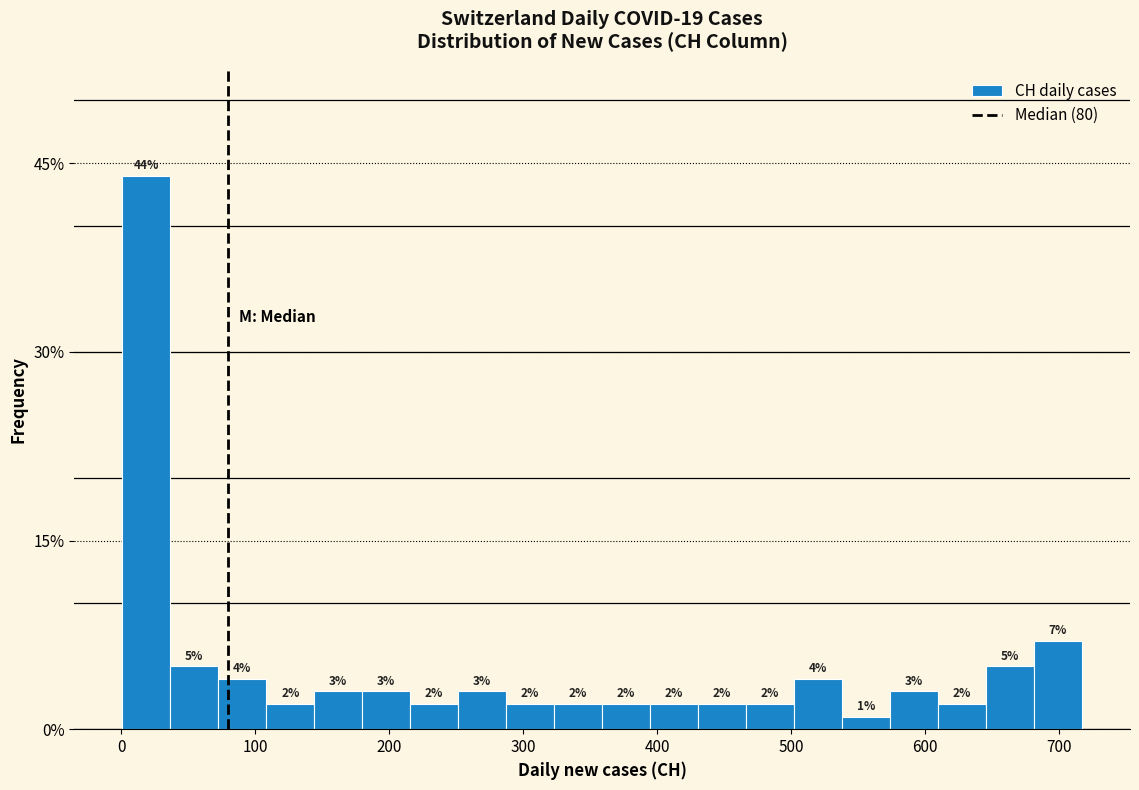

Around what value on the x-axis is the tallest bar? Give the approximate position of its centre, as read against the axis.

20